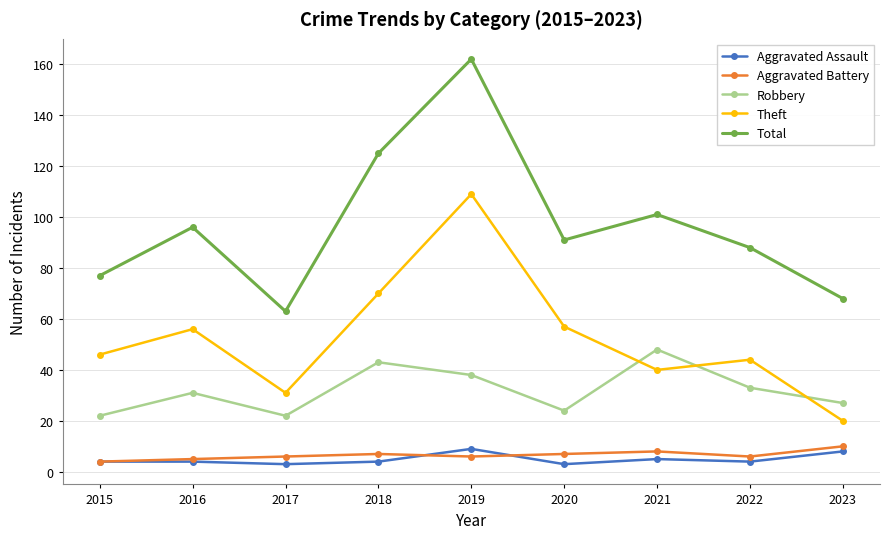

Reading left to right, transcribe all the data shown in this chart.

Aggravated Assault: 4	4	3	4	9	3	5	4	8
Aggravated Battery: 4	5	6	7	6	7	8	6	10
Robbery: 22	31	22	43	38	24	48	33	27
Theft: 46	56	31	70	109	57	40	44	20
Total: 77	96	63	125	162	91	101	88	68